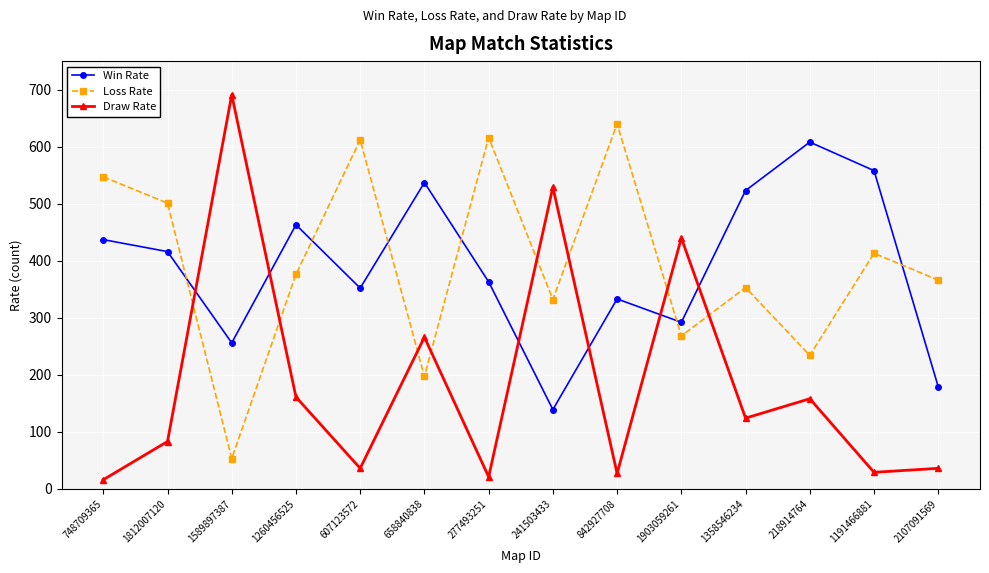

Where is Loss Rate nearest to the value 346?

1358546234